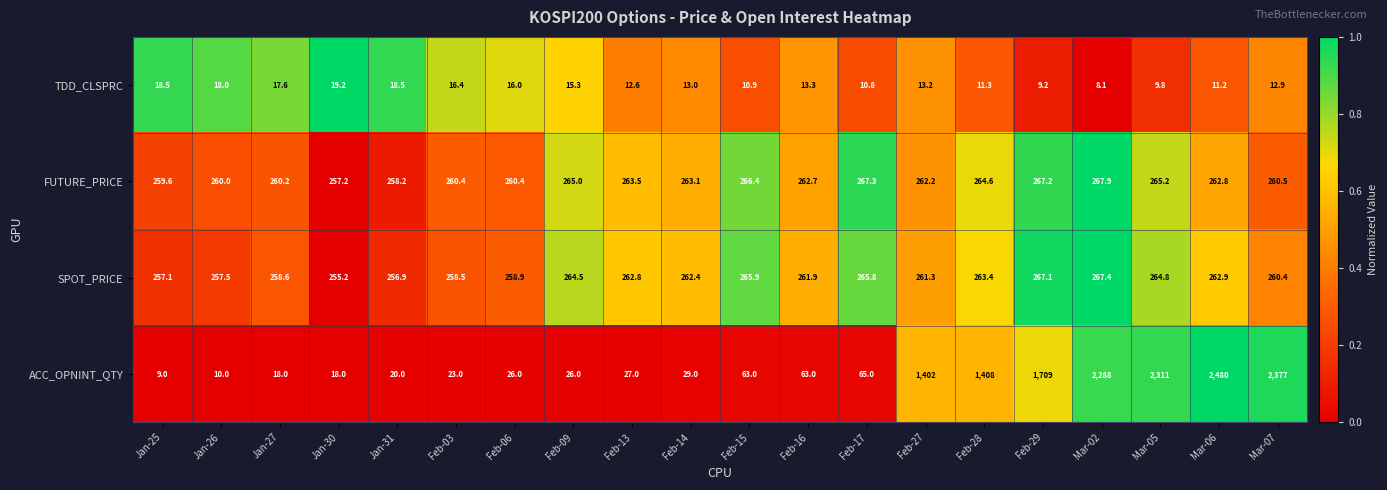

What is the lowest value of the ACC_OPNINT_QTY series?

9.0